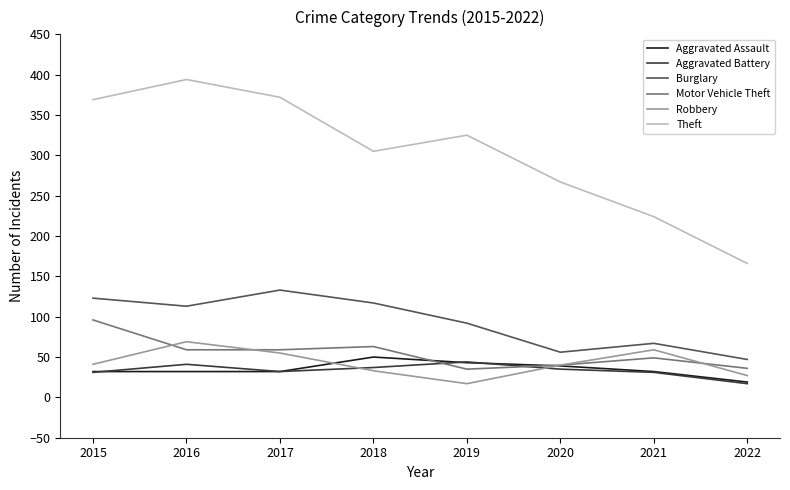

Is it true that Burglary equals 133 at 2017?

True